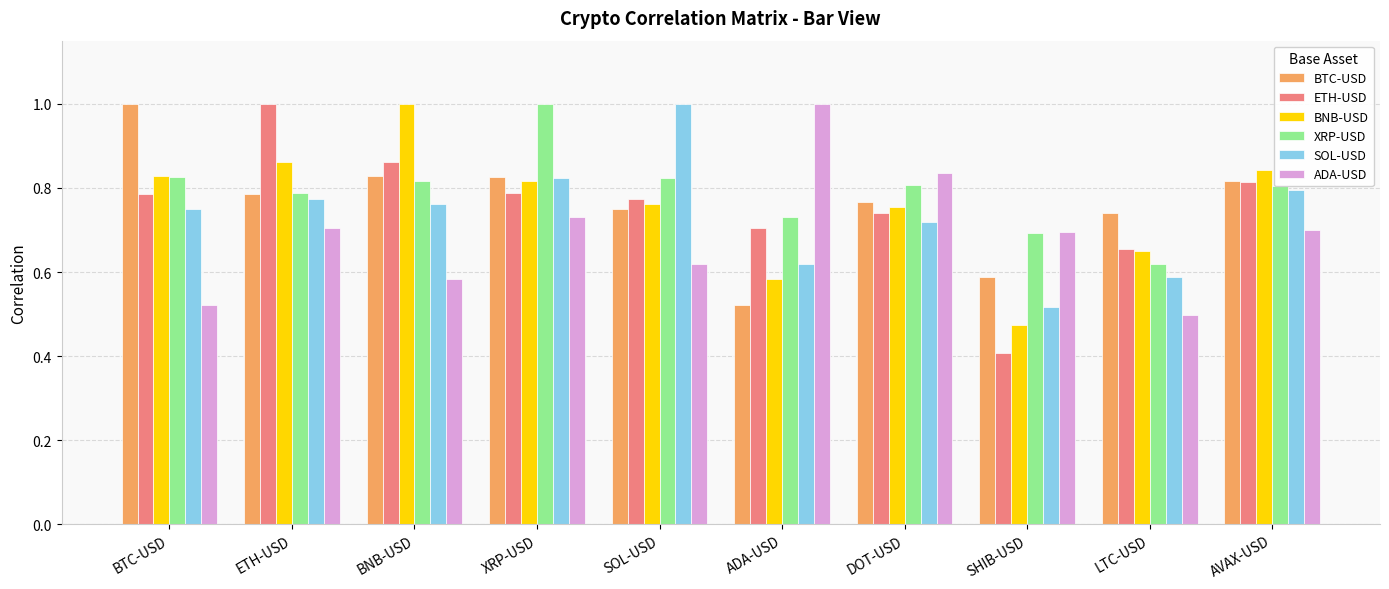

Is the value of ETH-USD at AVAX-USD greater than the value of ADA-USD at XRP-USD?

Yes